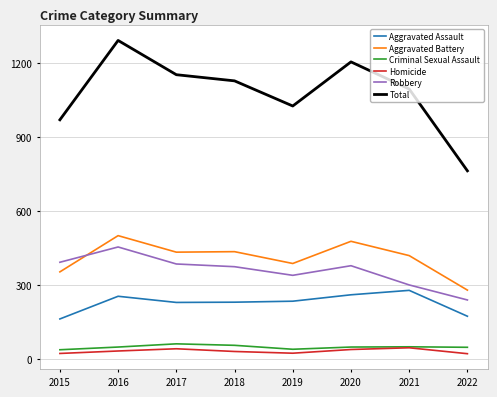

Which series has the largest range (max minus min)?

Total